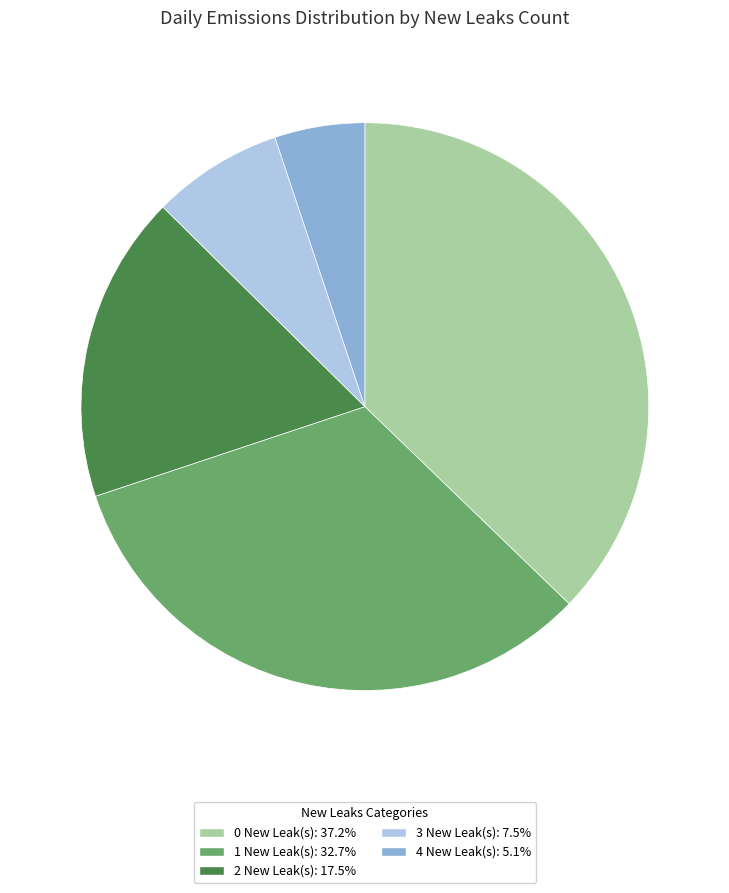

Does any single category account for the majority?

No